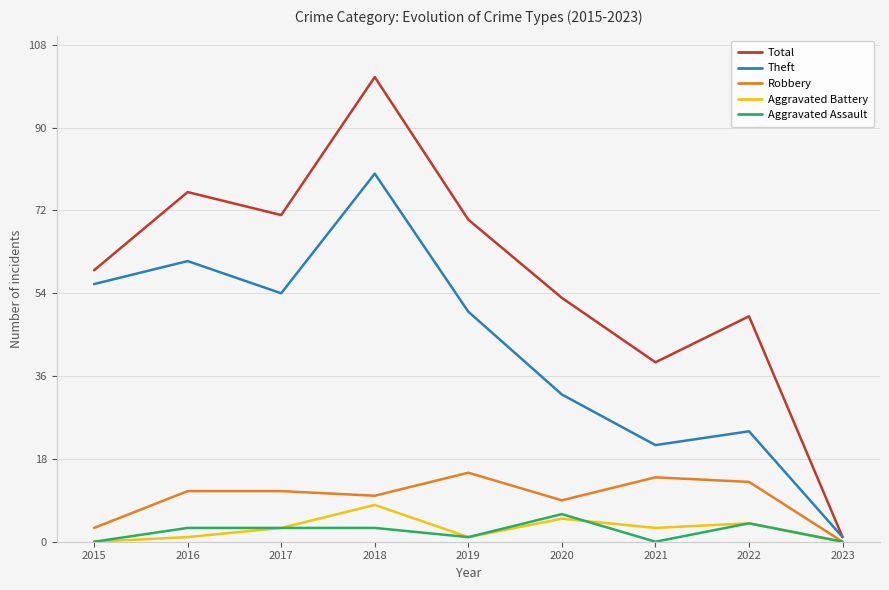

True or false: Aggravated Assault has more than 0 interior local peaks.

True